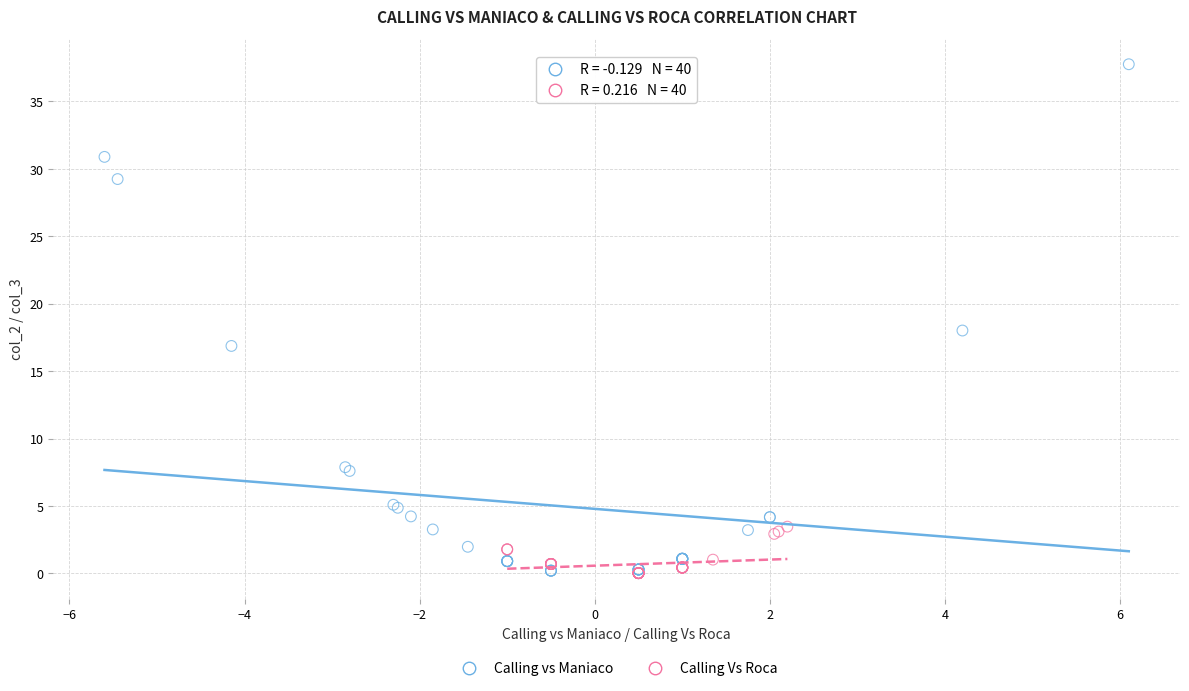

Which series contains the highest Y value?

Calling vs Maniaco